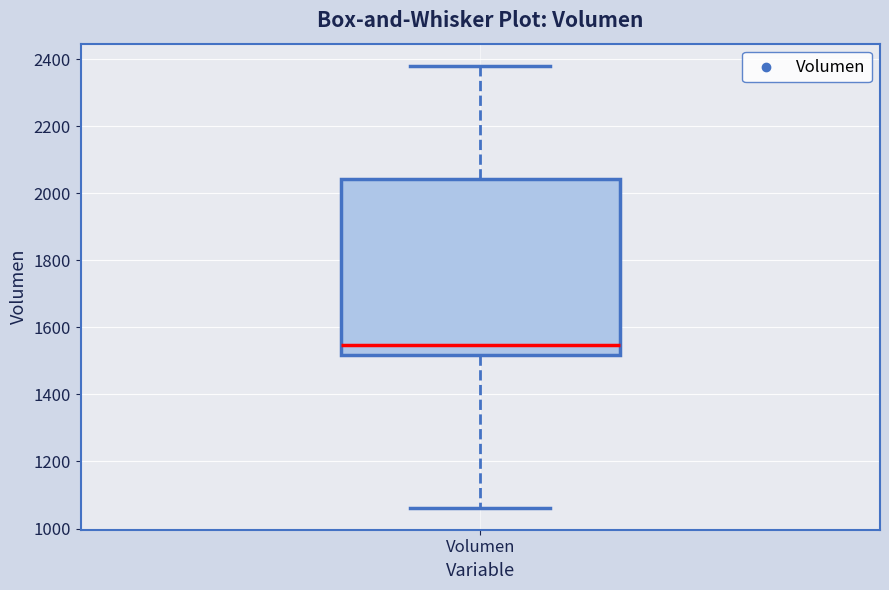

Transcribe this box plot: give where the median line is, the range the box spans, and where the two whiskers end, as read against the y-axis. The values are not printed on the chart, so give them approximately, as read against the axis.

median 1540, box 1520 to 2040, whiskers 1060 to 2380